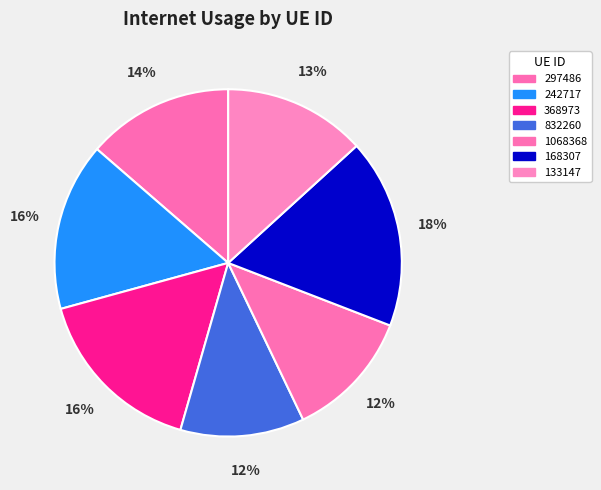

True or false: 832260 accounts for 3% of the total.

False